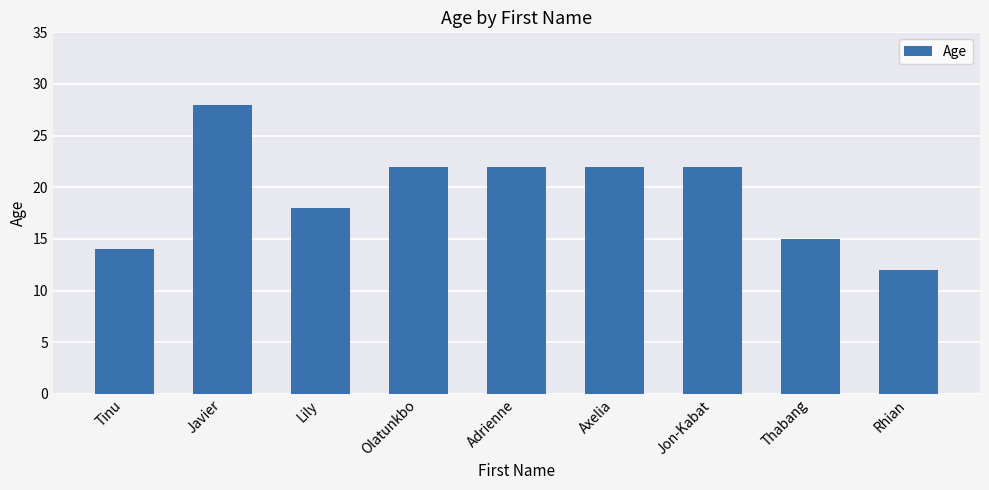

Count the number of data series in this chart.

1